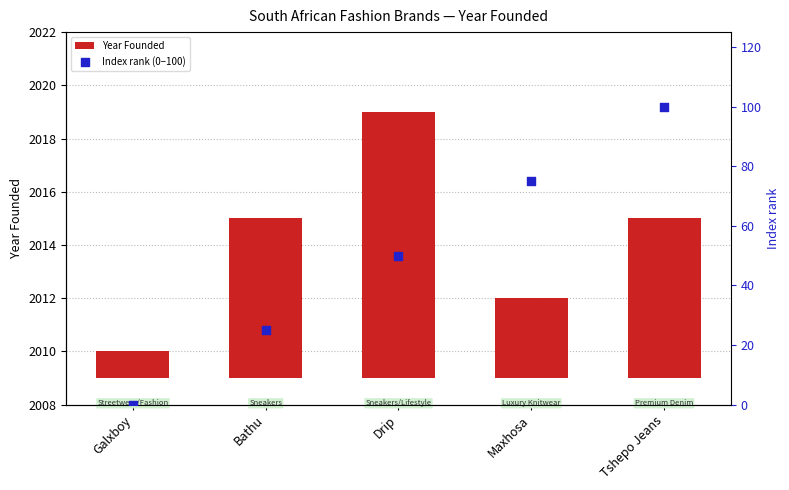

Which series contains the lowest Y value?

Index rank (0–100)